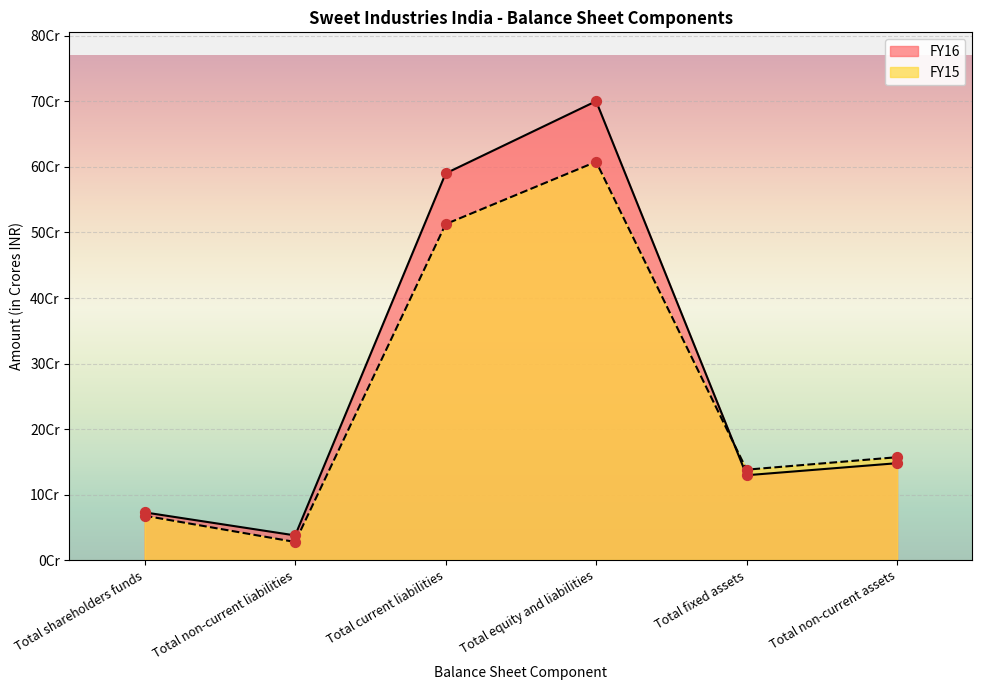

At how many categories does at least one series exceed 11?

4